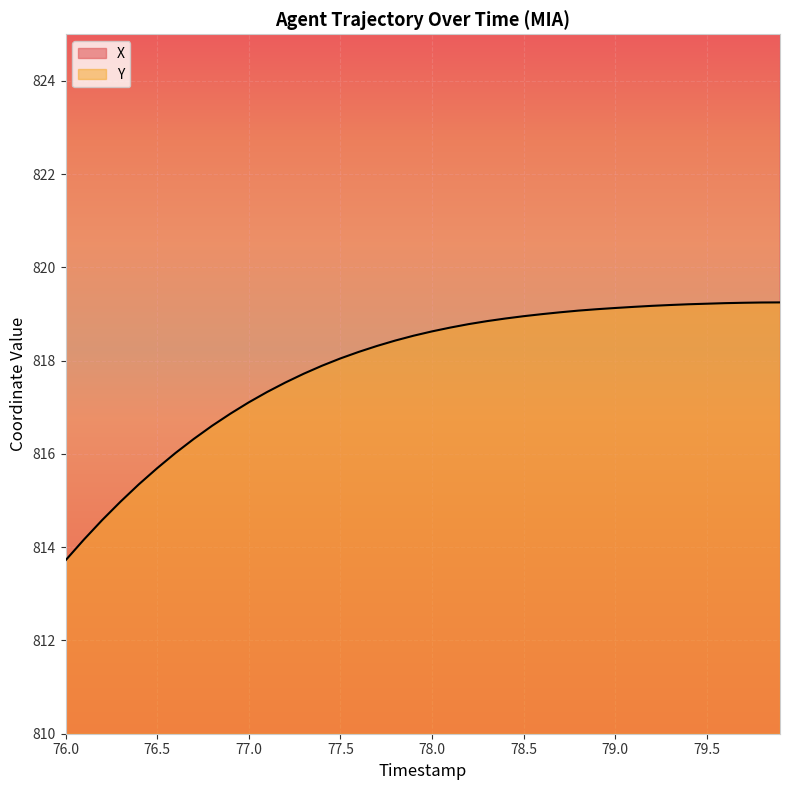

What is the lowest value of the Y series?

813.7